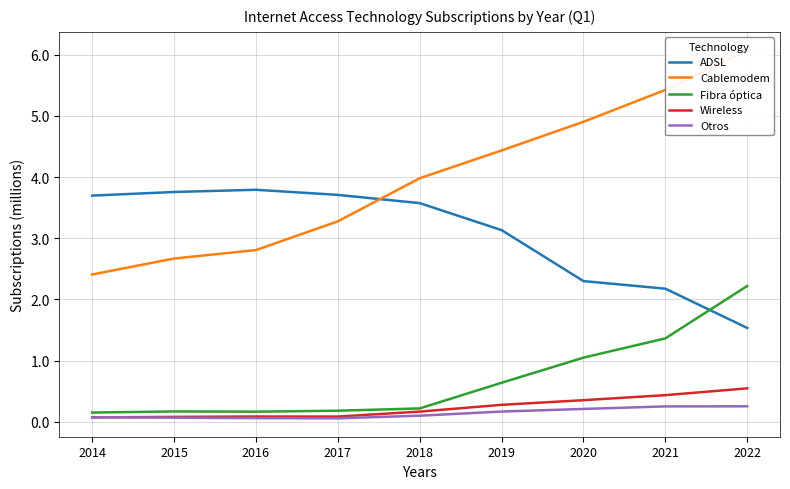

True or false: ADSL and Wireless intersect in this chart.

False